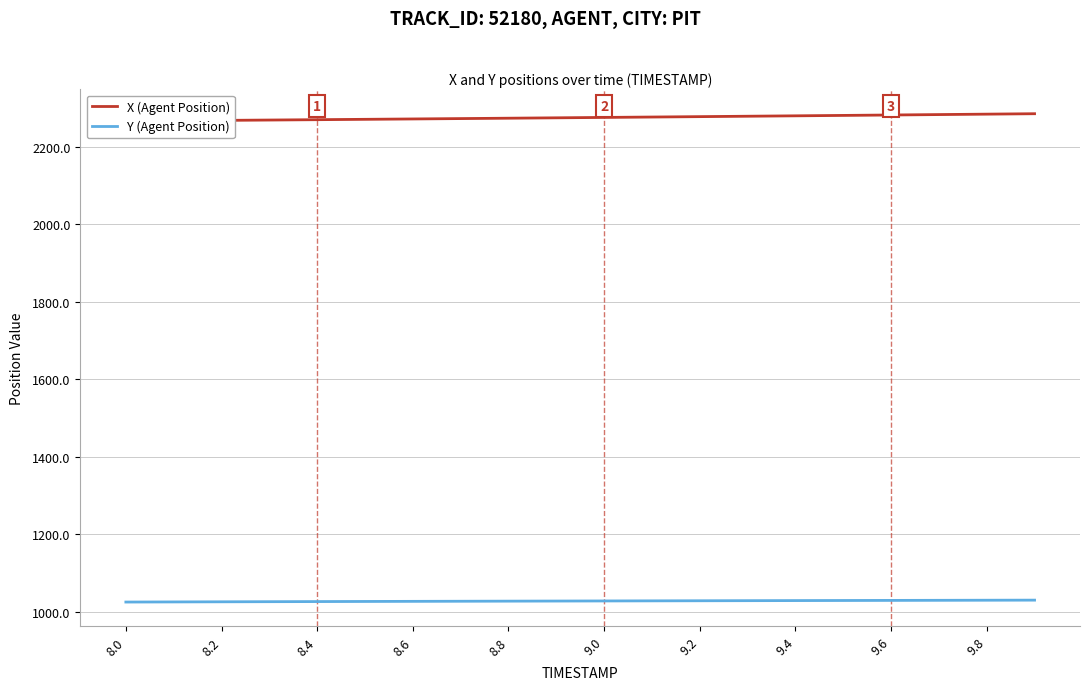

Does the chart display data point markers on the line(s)?

No